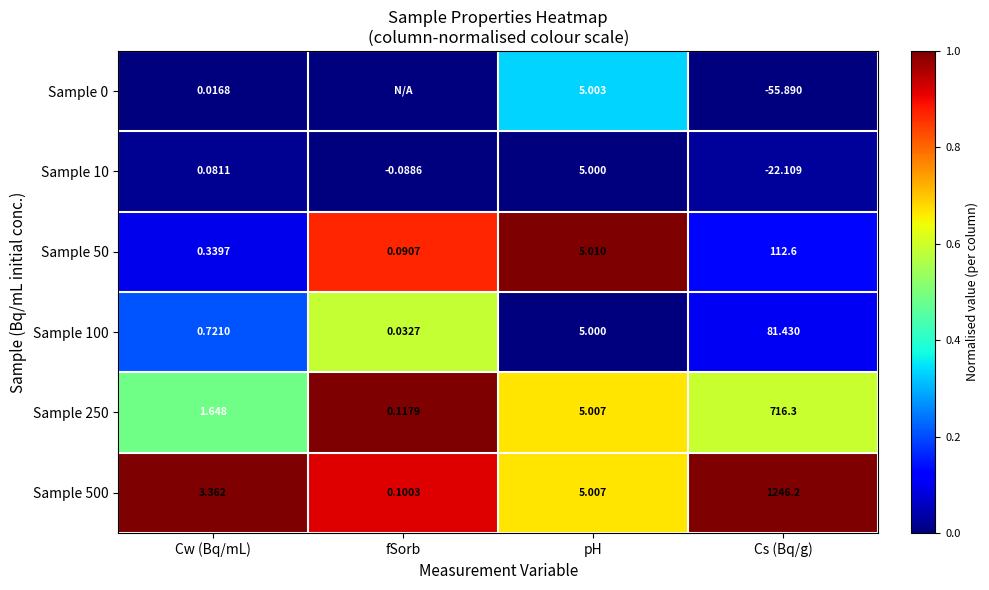

At which label is Sample 10 closest to -8?

fSorb